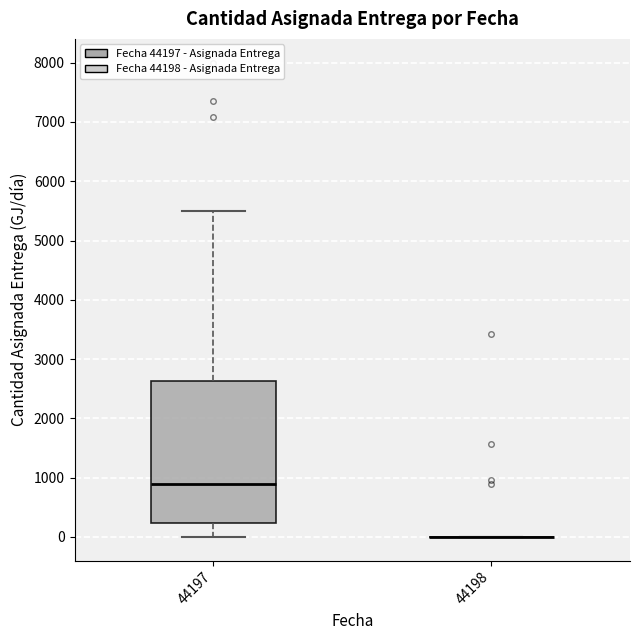

Reading left to right, transcribe this box plot: for each box, give where its median line is, the range the box spans, and where its two whiskers end, as read against the y-axis. The values are not printed on the chart, so give them approximately, as read against the axis.

44197: median 900, box 200 to 2600, whiskers 0 to 5500
44198: box collapsed to a line at 0, whiskers 0 to 0